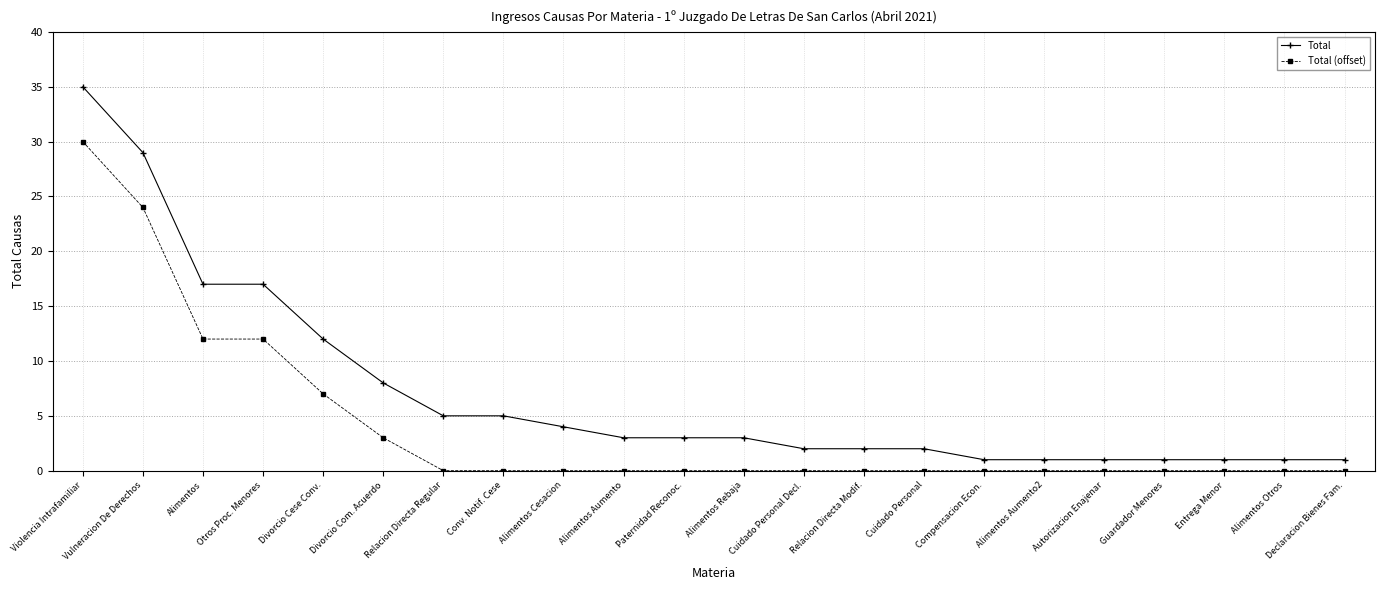

Reading left to right, list all the values displayed in this chart.

Total: 35	29	17	17	12	8	5	5	4	3	3	3	2	2	2	1	1	1	1	1	1	1
Total (offset): 30	24	12	12	7	3	0	0	0	0	0	0	0	0	0	0	0	0	0	0	0	0